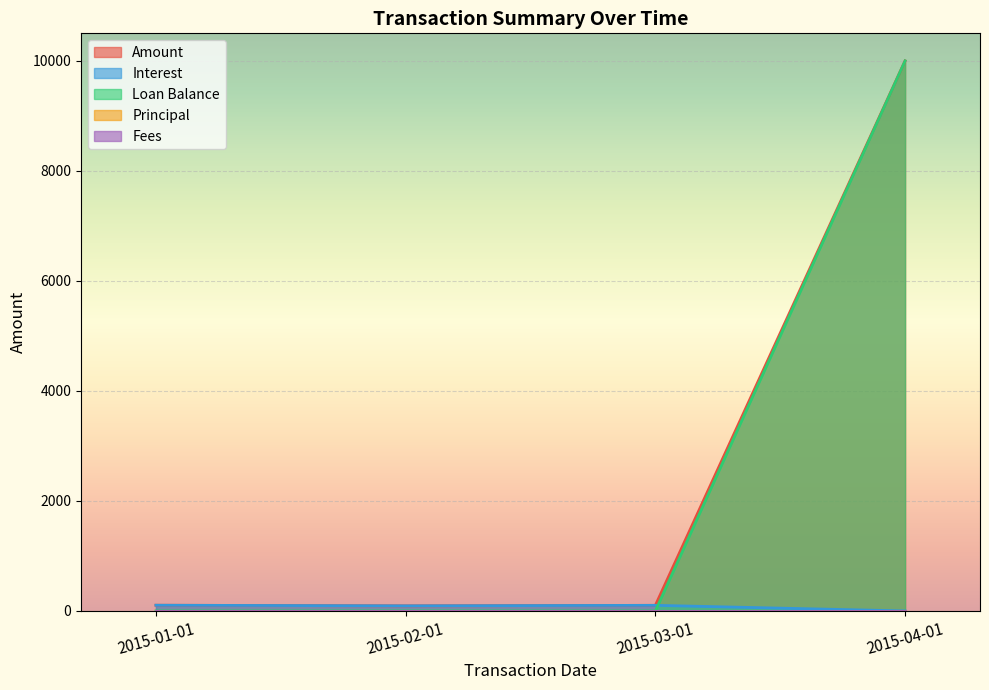

What is the spread (max minus min) of values at 2015-02-01?

92.9